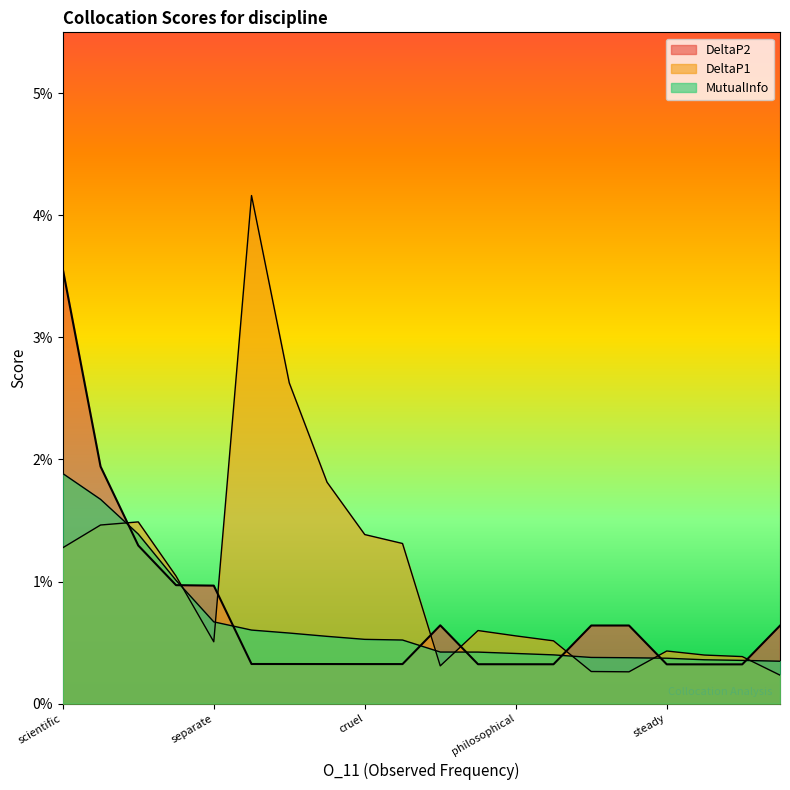

List the series in order of their peak value, highest first.

DeltaP1, DeltaP2, MutualInfo